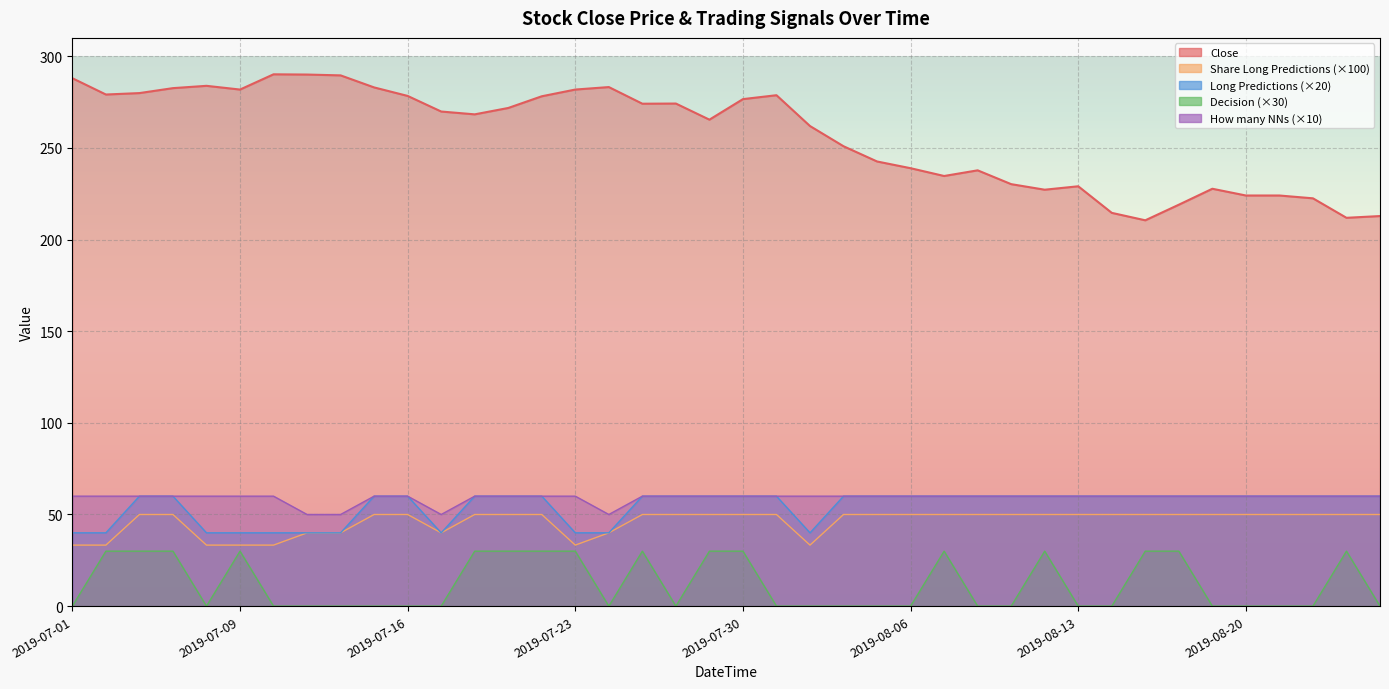

Between 2019-07-22 and 2019-08-05, which is larger?

2019-07-22